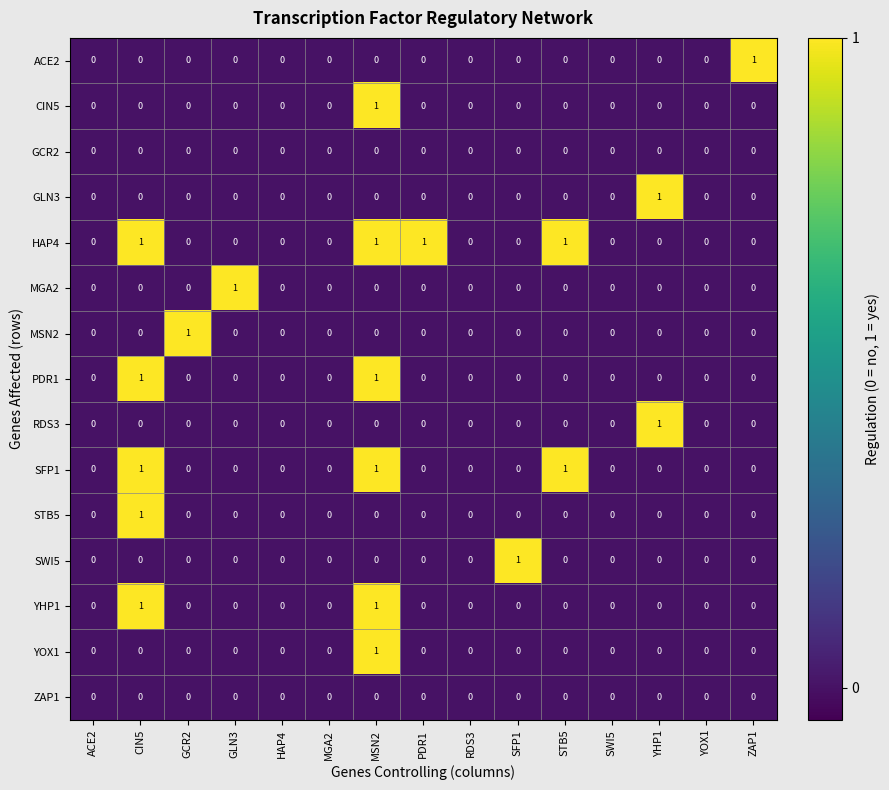

How many data points does each series have?

15